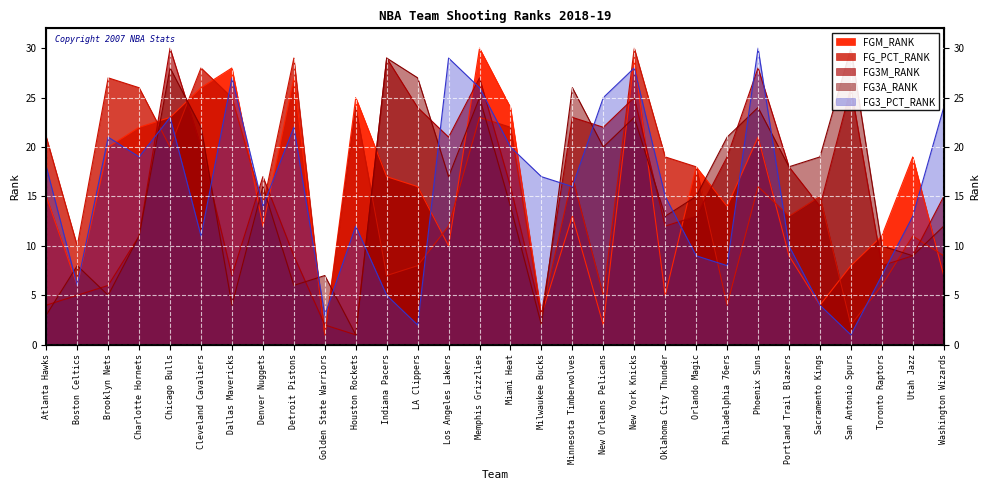

Which has a higher value, New York Knicks or Portland Trail Blazers?

New York Knicks